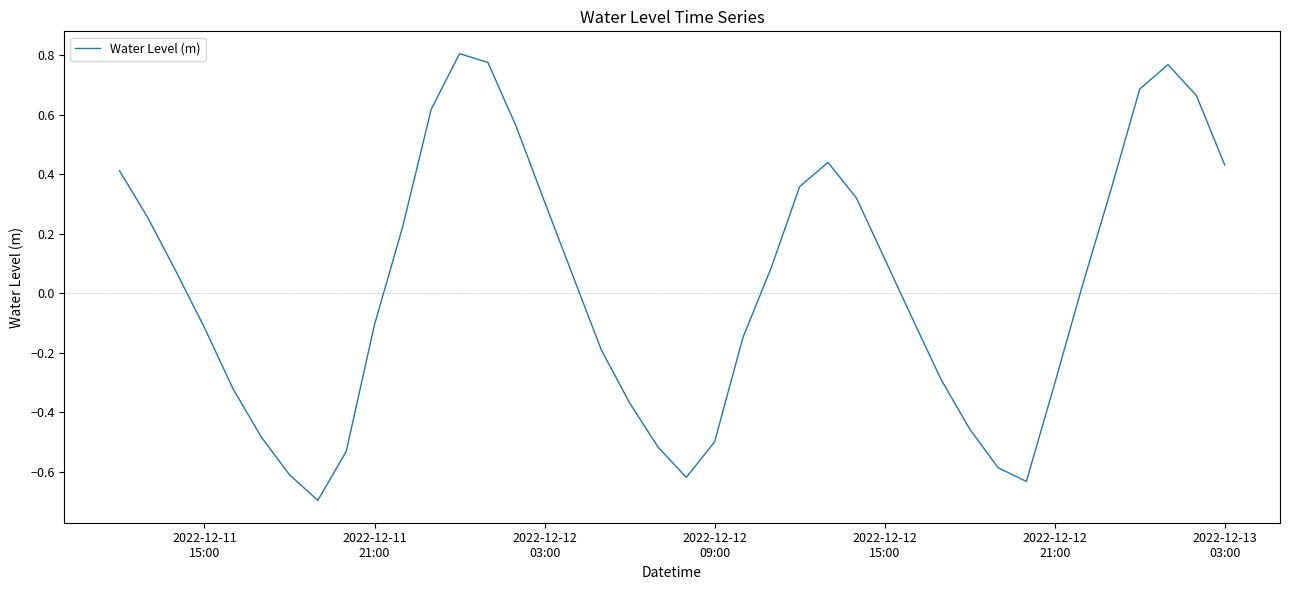

What is the minimum value shown in the chart?

-0.7